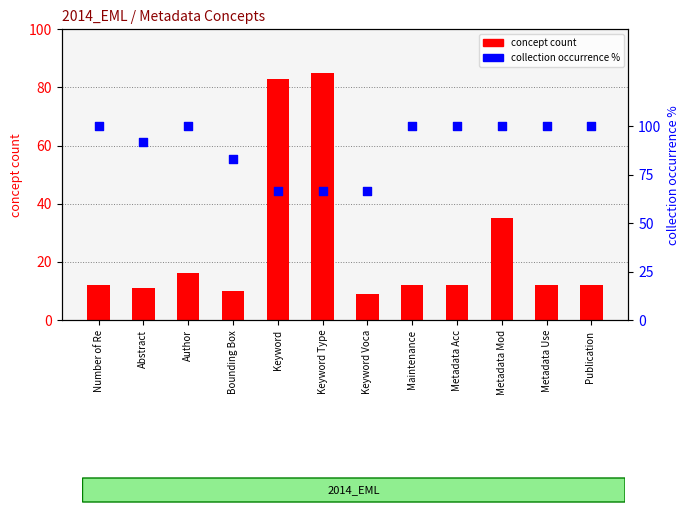

Which series contains the lowest Y value?

concept count